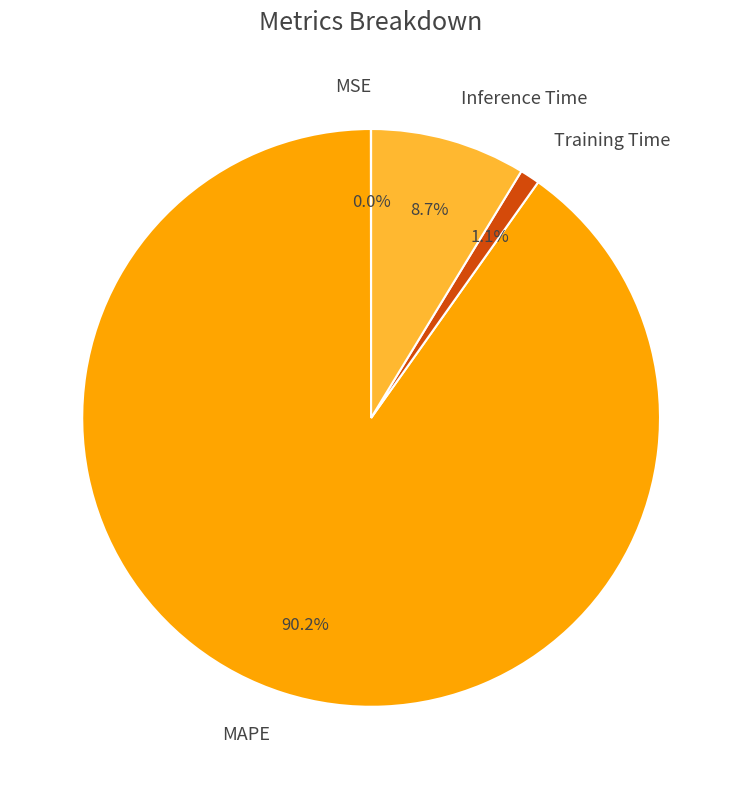

Which slice is the largest?

MAPE